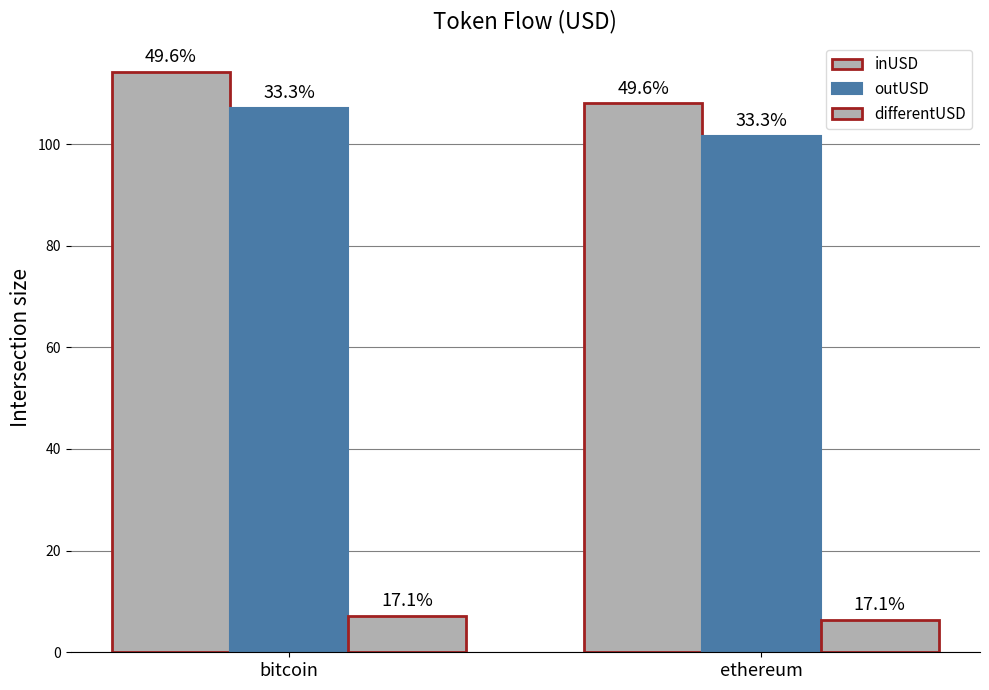

How many groups of bars are there?

2